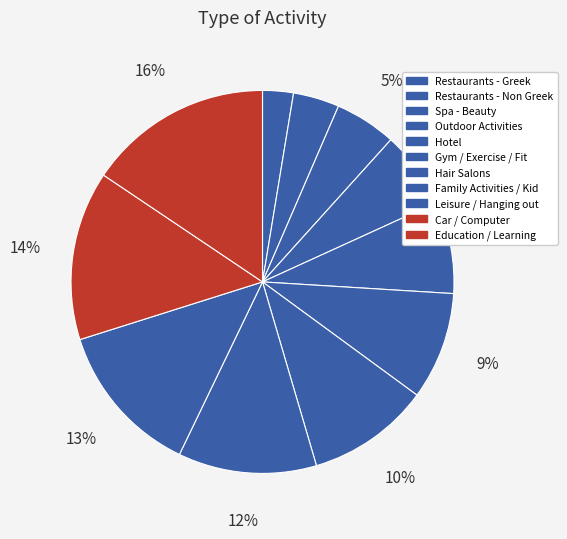

What is the ratio of the value at Hair Salons to the value at Spa - Beauty?

2.0